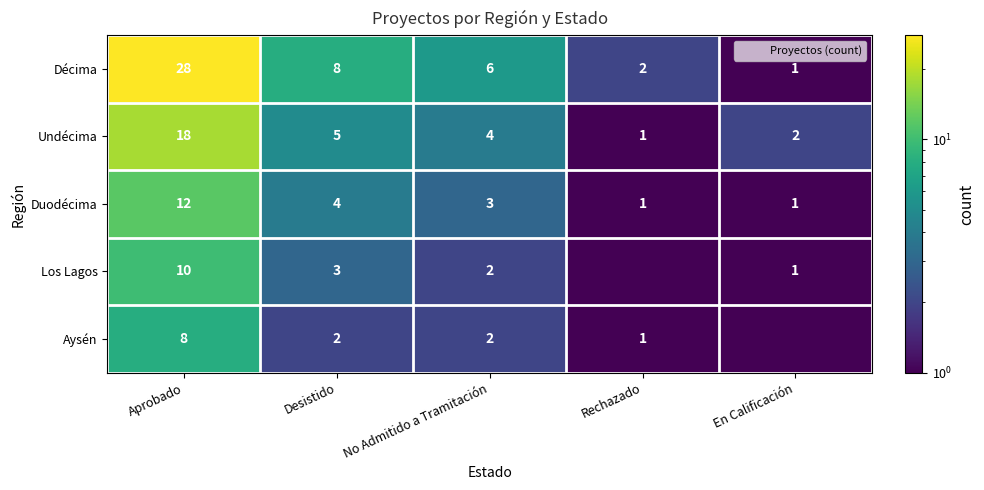

What is the maximum value shown in the chart?

28.0